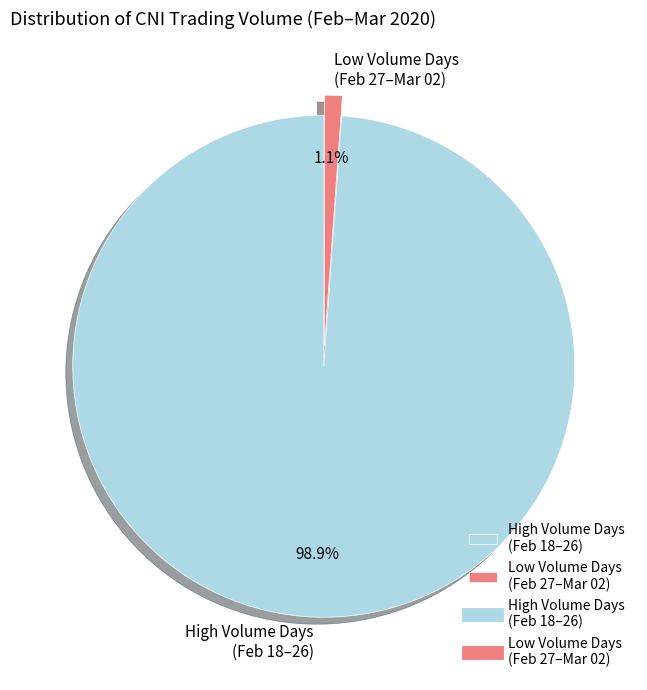

How many slices are in this pie chart?

2